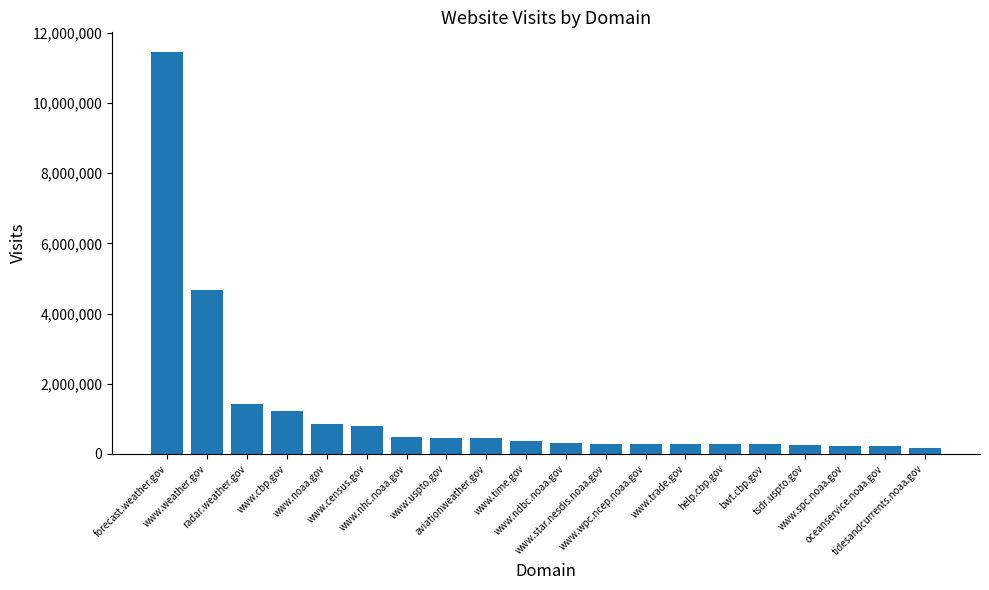

What is the approximate value at bwt.cbp.gov, to the nearest 10?

274700